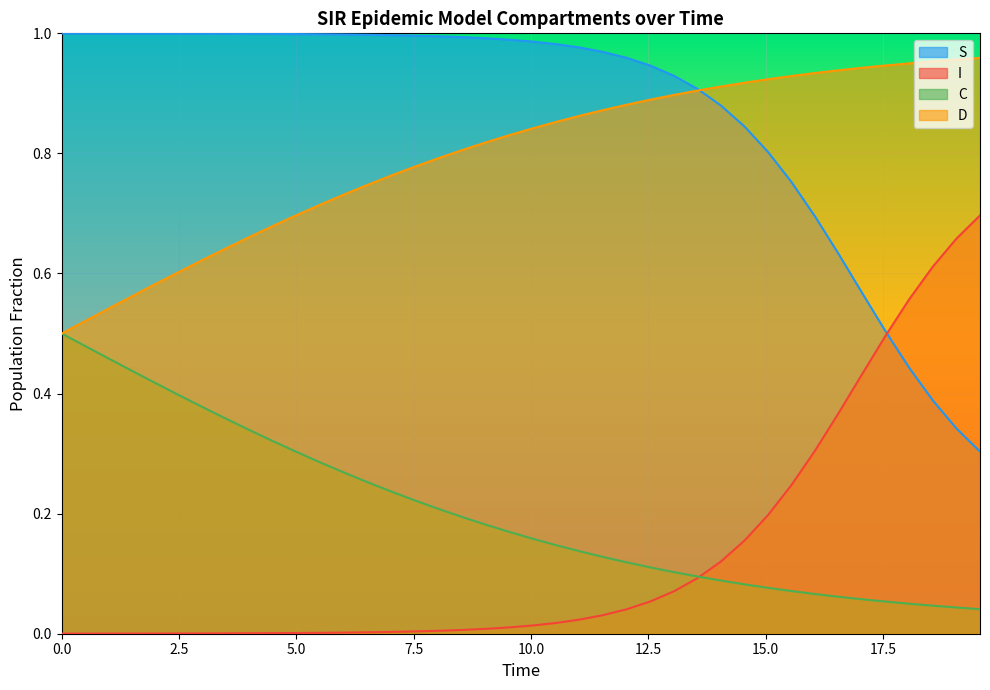

Which series has the largest total across all categories?

S